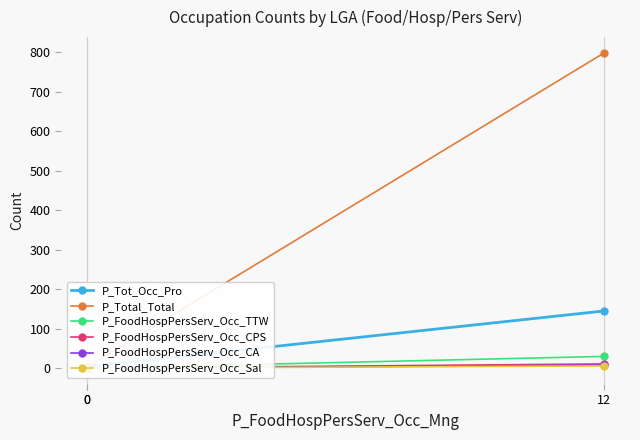

What is the difference between the second highest and minimum values in the P_Tot_Occ_Pro series?

4